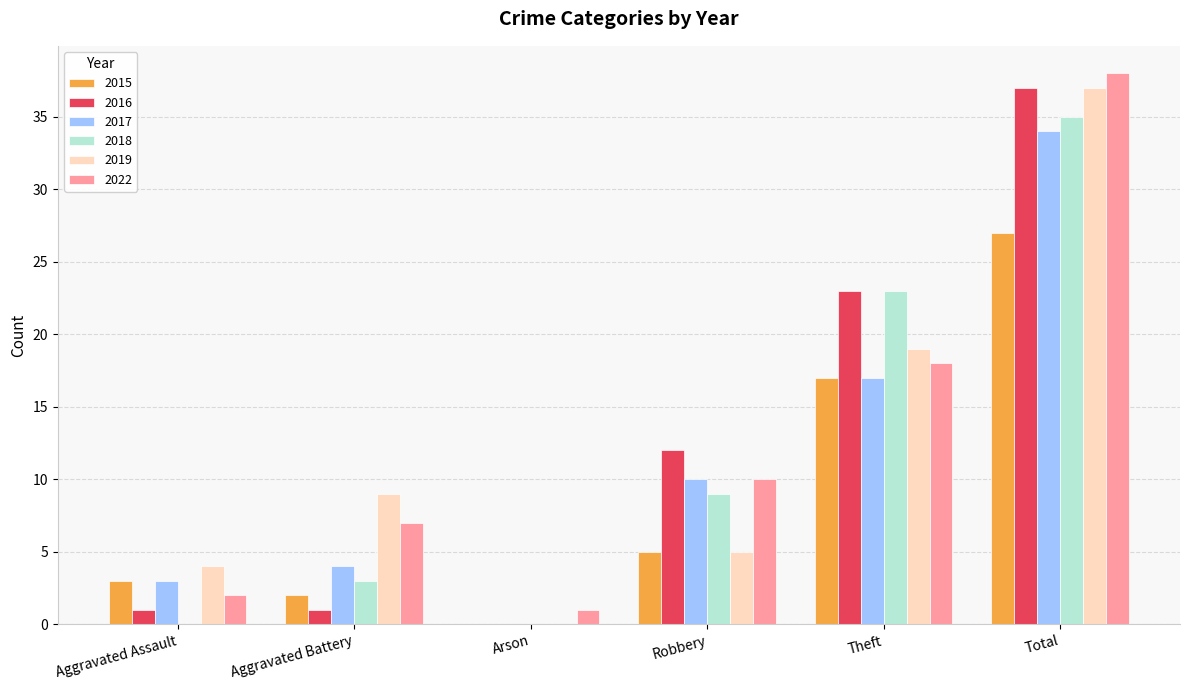

The 2016 series shows 25 at Arson. True or false?

False